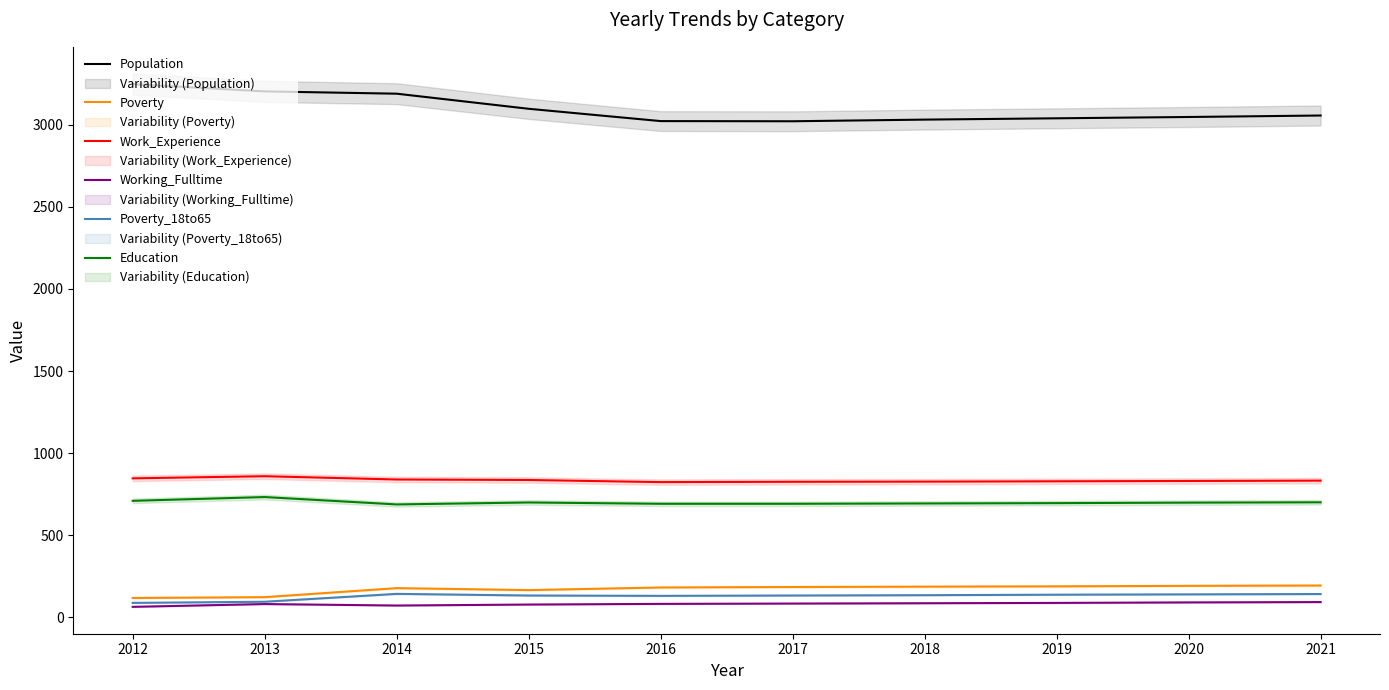

Is it true that Population equals 3190 at 2014?

True